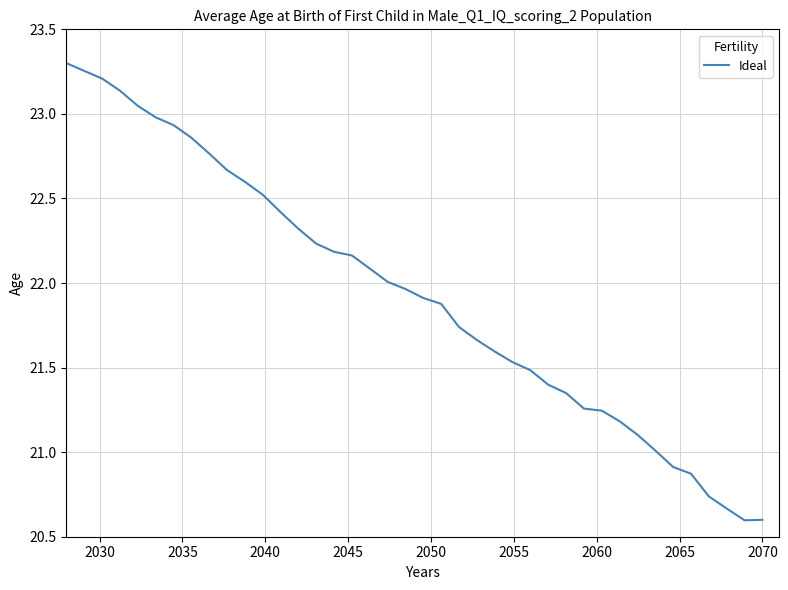

What is the difference between the maximum and minimum values?

2.7